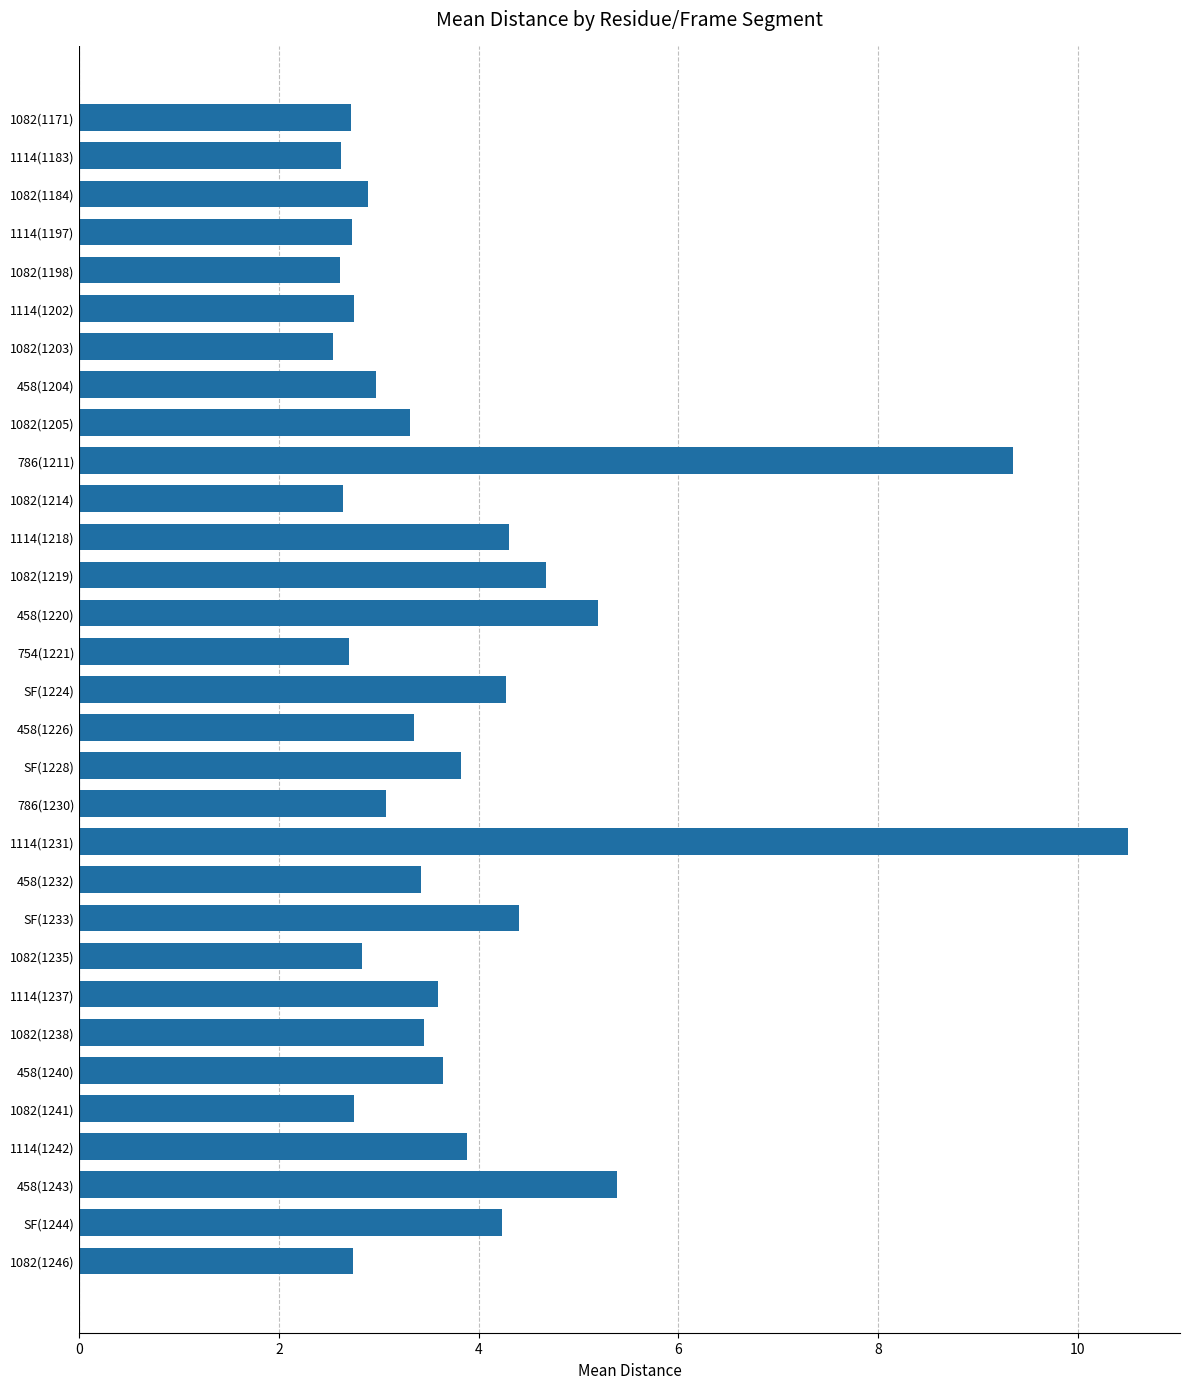

Does the chart contain stacked bars?

No